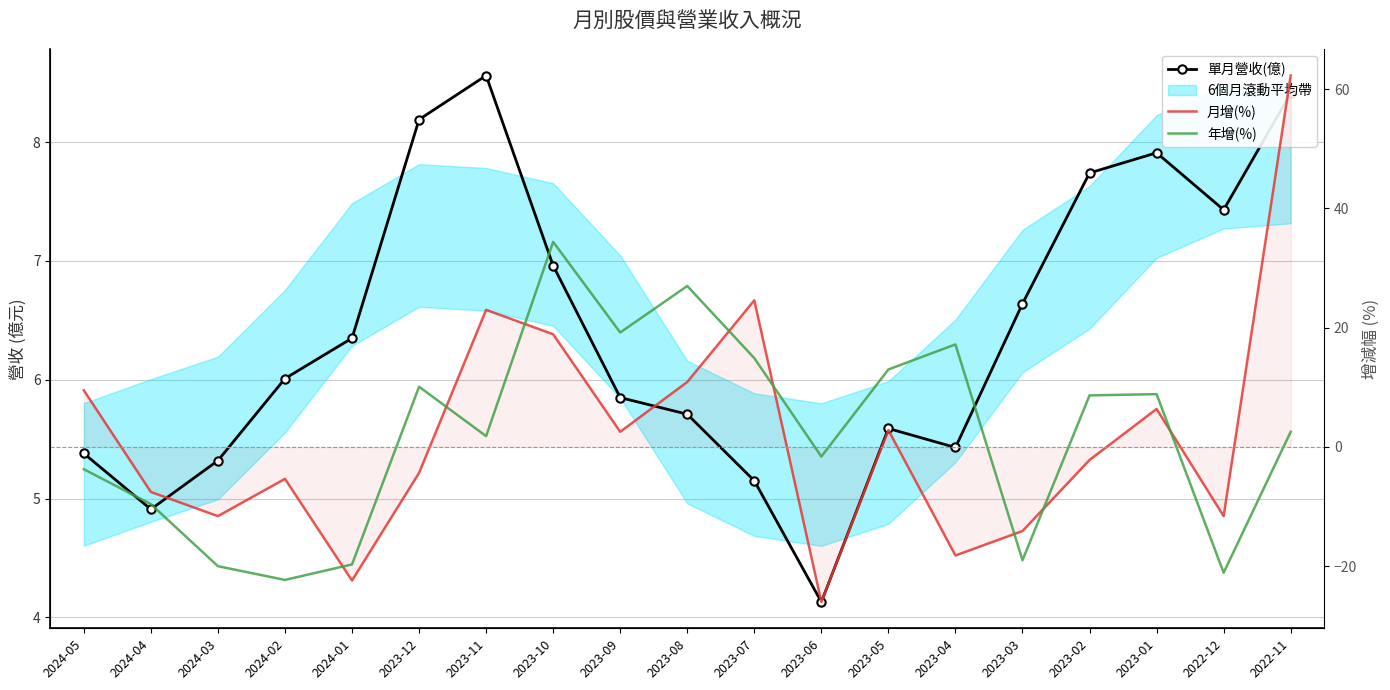

What is the value of the 單月營收(億) point at the 12th from the left?

4.1